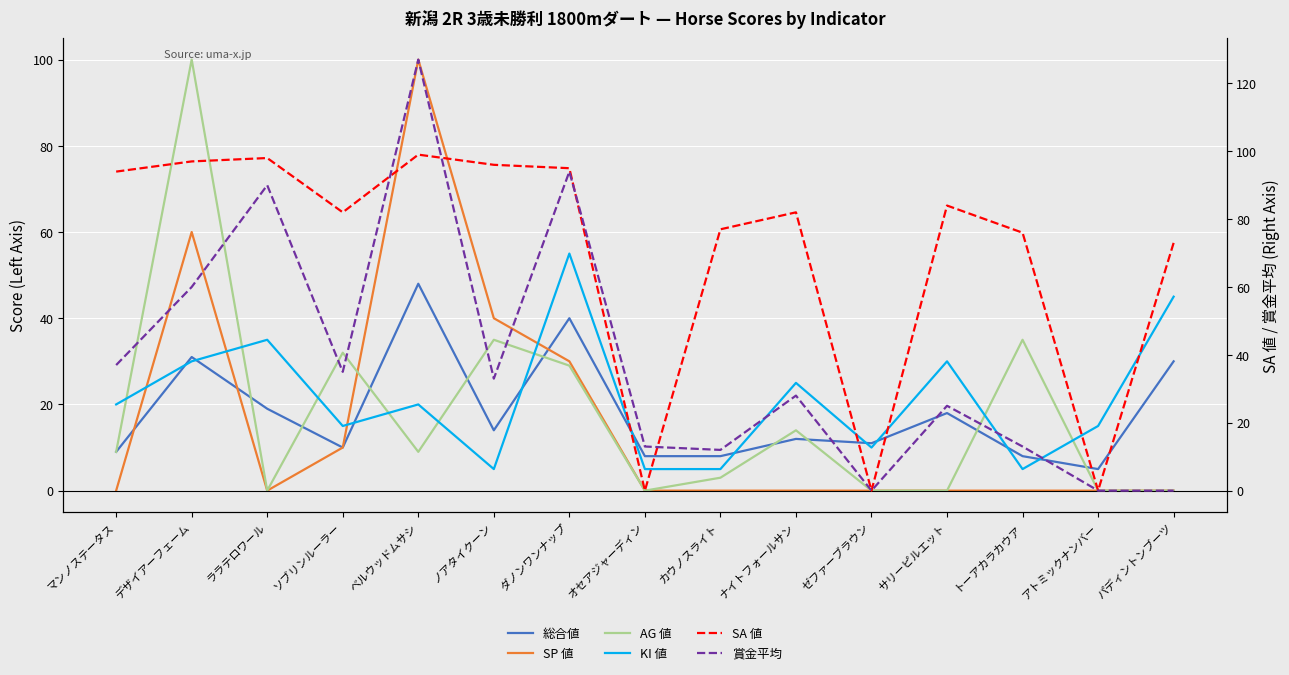

Where do SP 値 and SA 値 first cross each other?

ソブリンルーラー and ベルウッドムサシ